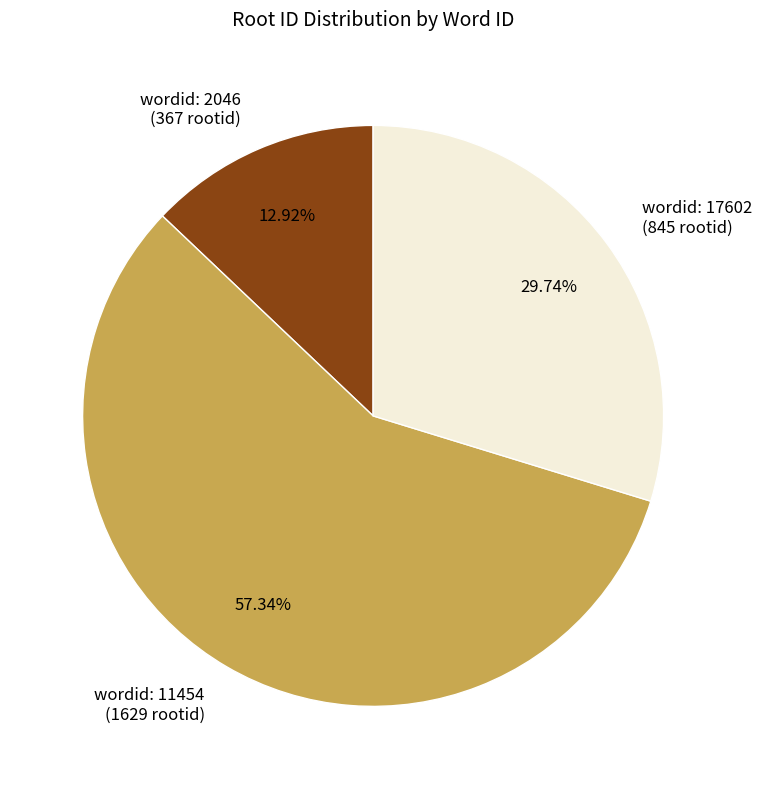

To the nearest percent, what is the difference between the largest and smallest slice percentages?

44%